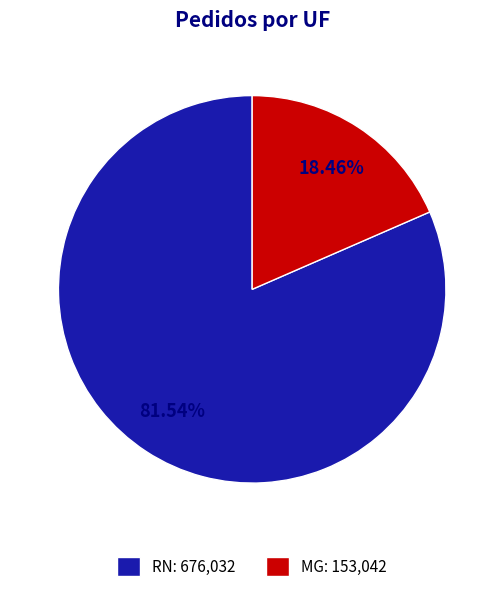

Is the sum of MG: 153,042 and RN: 676,032 greater than half?

Yes